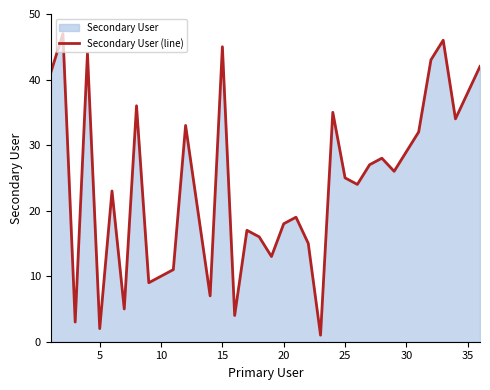

What is the difference between the maximum and minimum values?

46